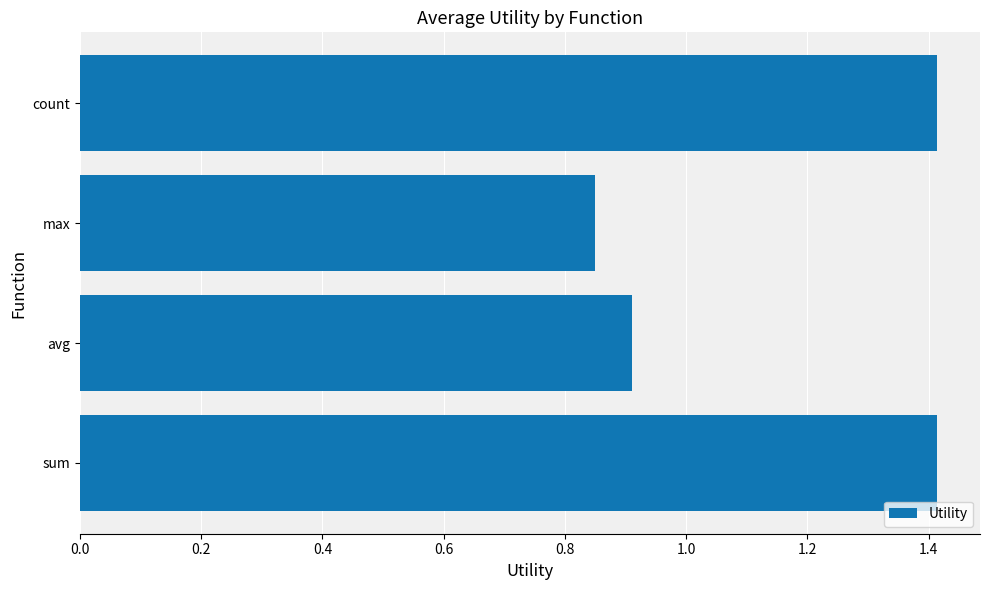

What is the sum of all values?

4.6